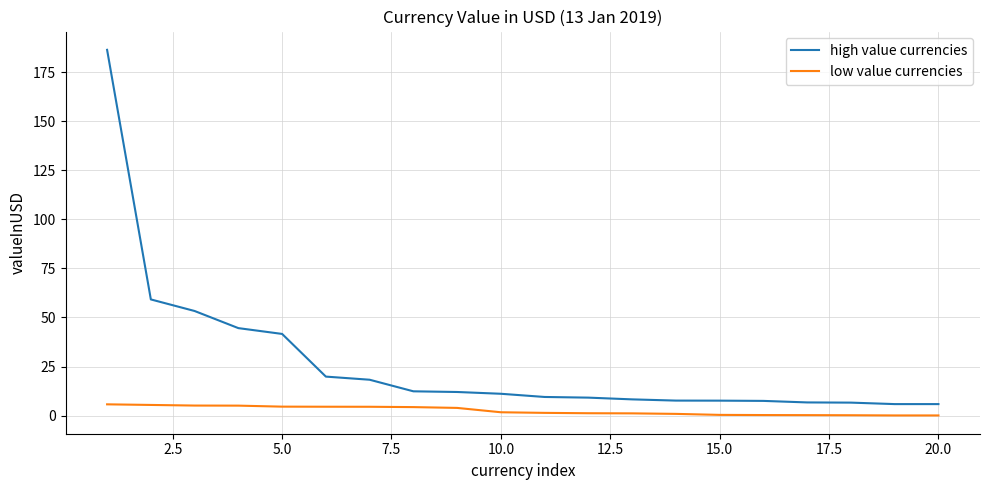

Which series has the widest spread of values?

high value currencies